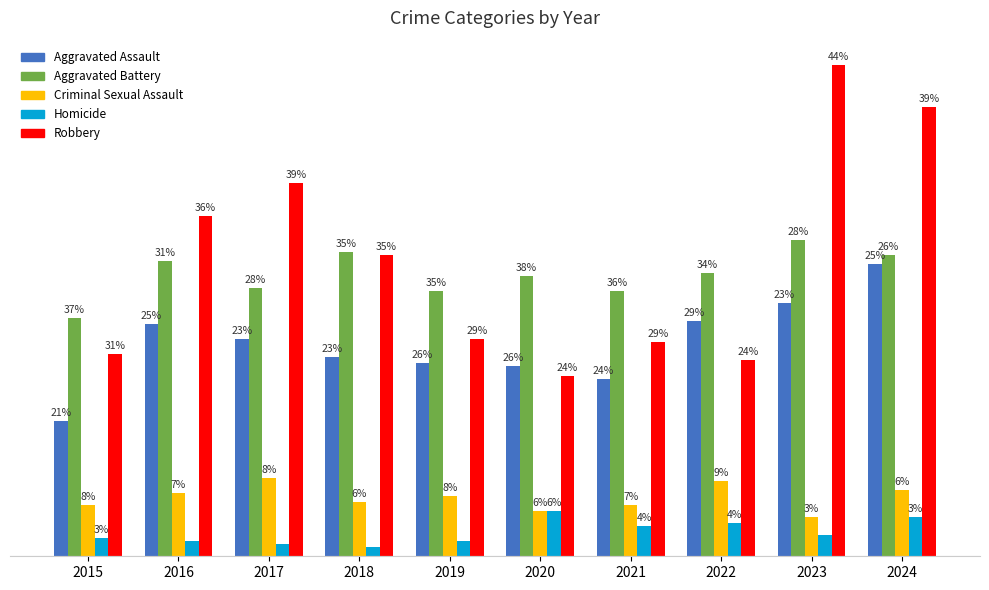

Are the bars horizontal?

No